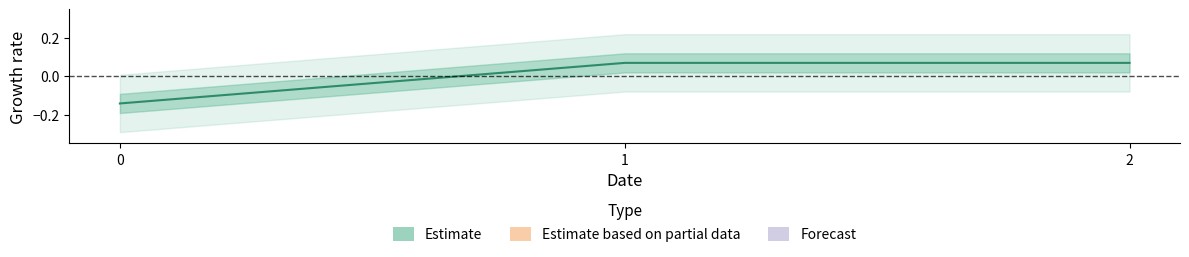

What value does the data have at 2?

0.1